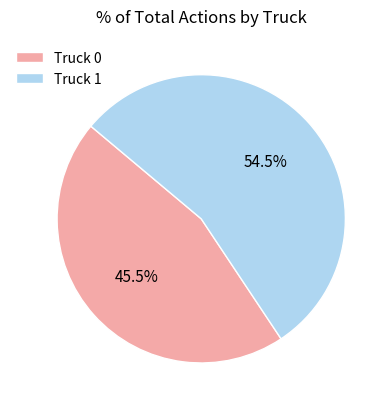

What percentage do Truck 1 and Truck 0 together represent?

100.0%